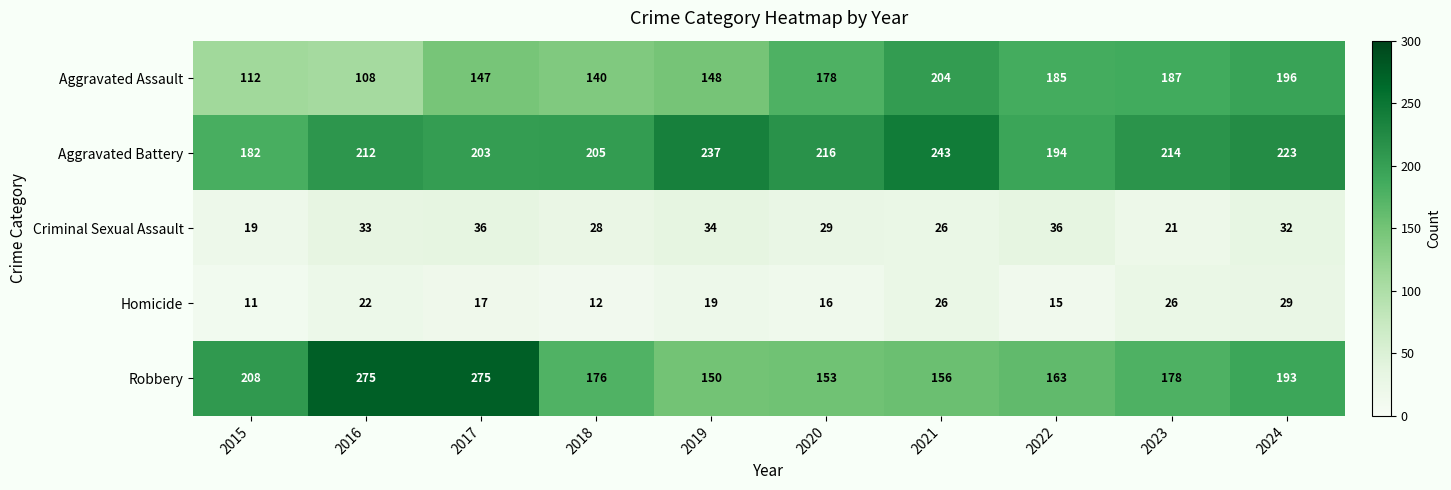

What is the greatest value displayed?

275